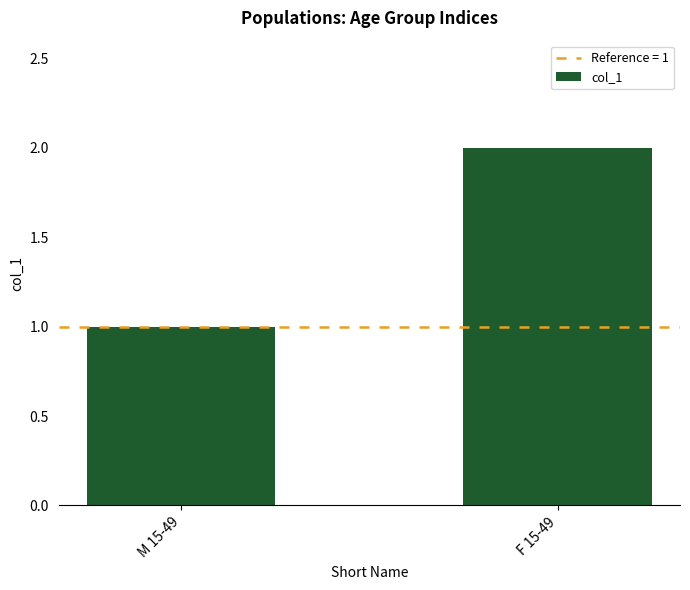

Between M 15-49 and F 15-49, which is larger?

F 15-49